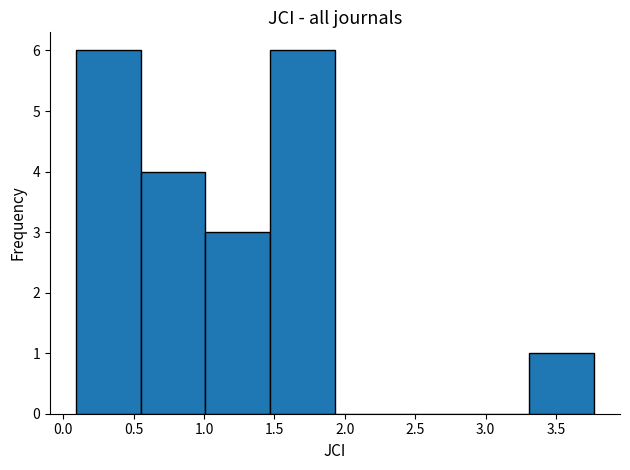

Reading left to right, transcribe this chart: for each bar, give the range it covers on the x-axis and its height. Neither the bar edges nor the heights are printed on the chart, so give them approximately, as read against the axes.

0.09 to 0.55: 6
0.55 to 1.01: 4
1.01 to 1.47: 3
1.47 to 1.93: 6
1.93 to 2.39: 0
2.39 to 2.85: 0
2.85 to 3.31: 0
3.31 to 3.77: 1